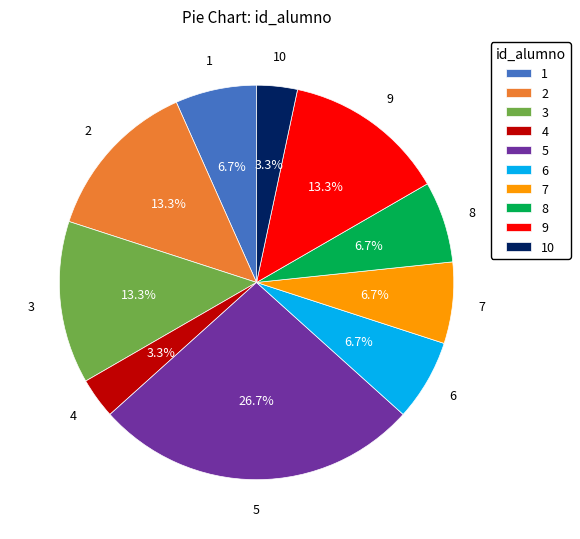

Approximately how many times larger is the value at 4 compared to 10?

1.0